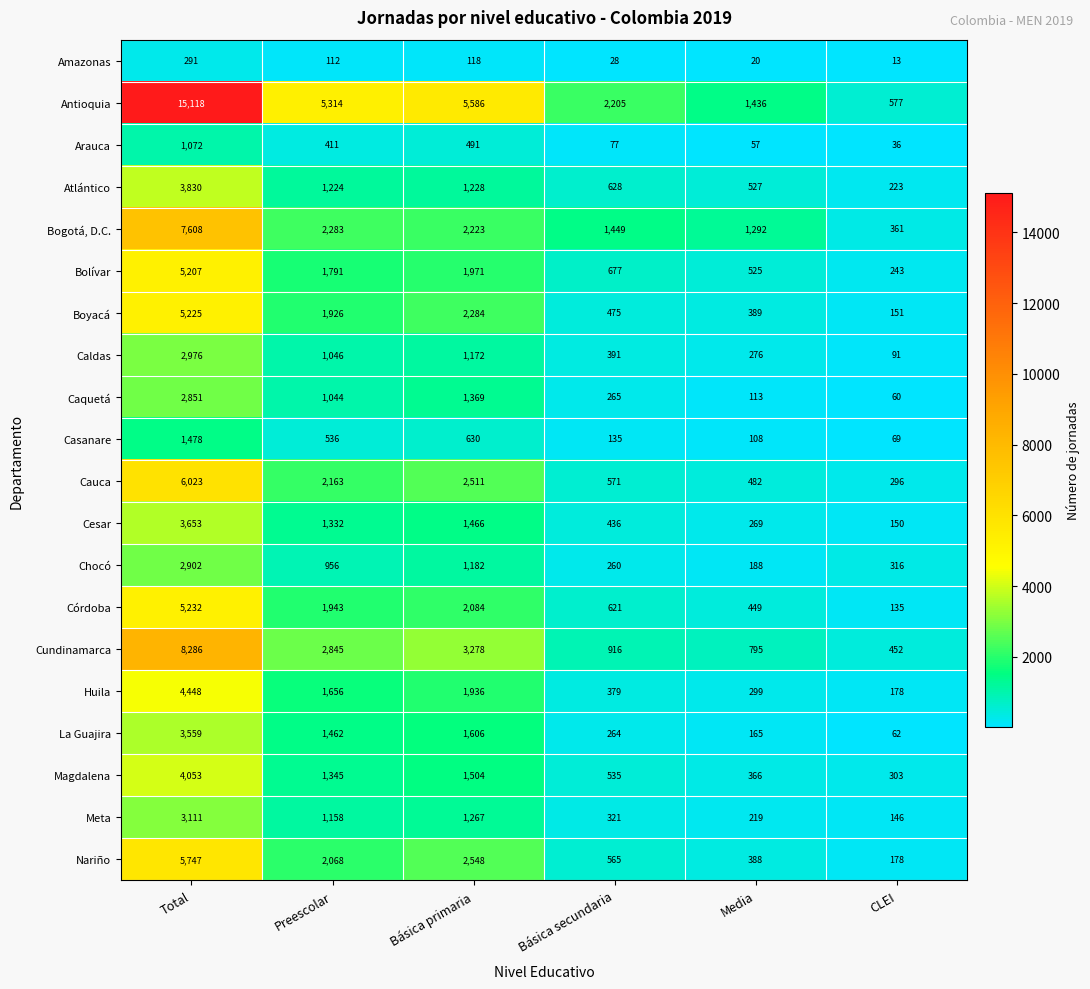

The Arauca series shows 103 at Preescolar. True or false?

False